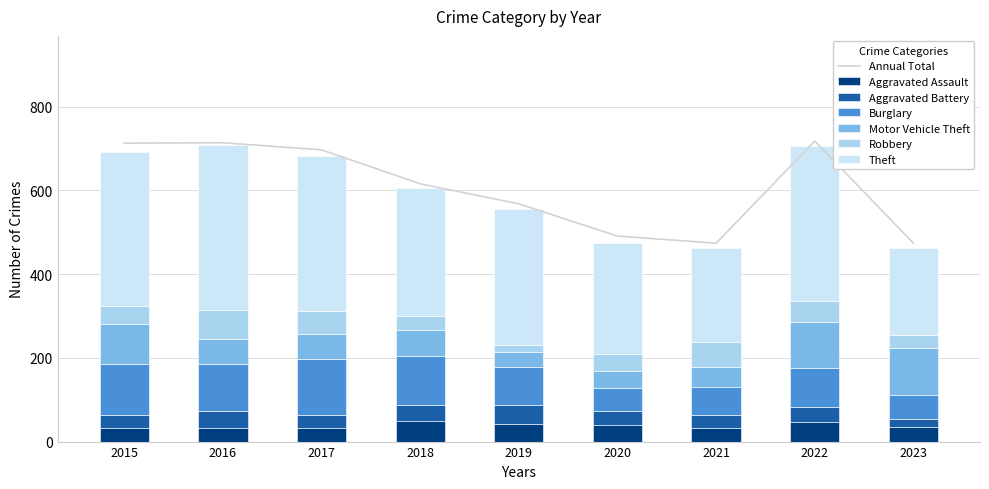

What is the spread (max minus min) of values at 2022?

335